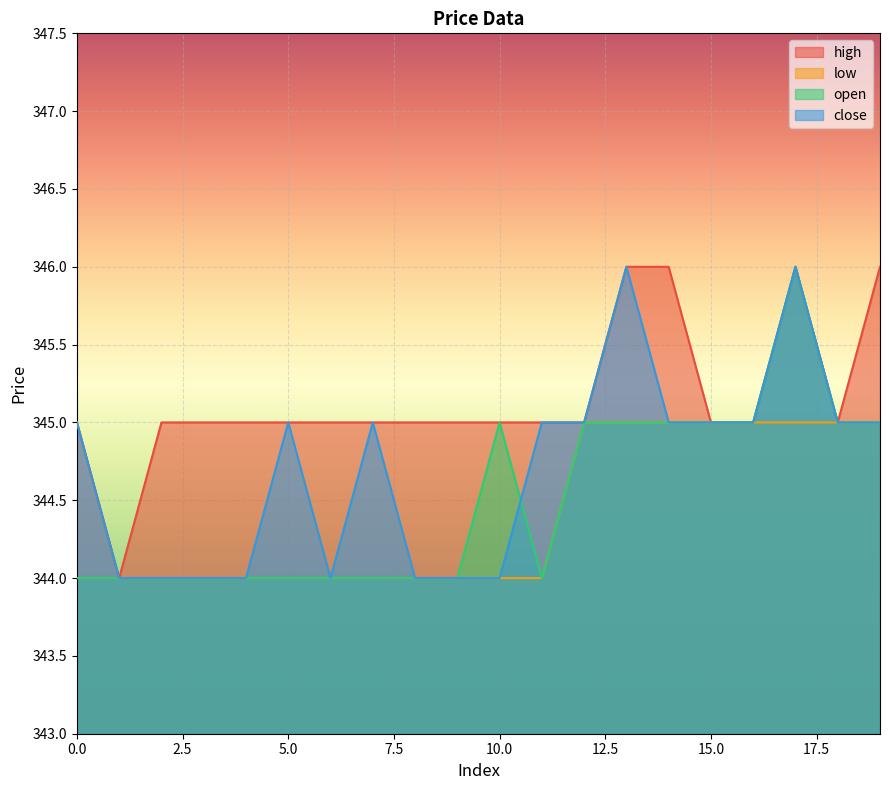

What is the sum of all low values?

6888